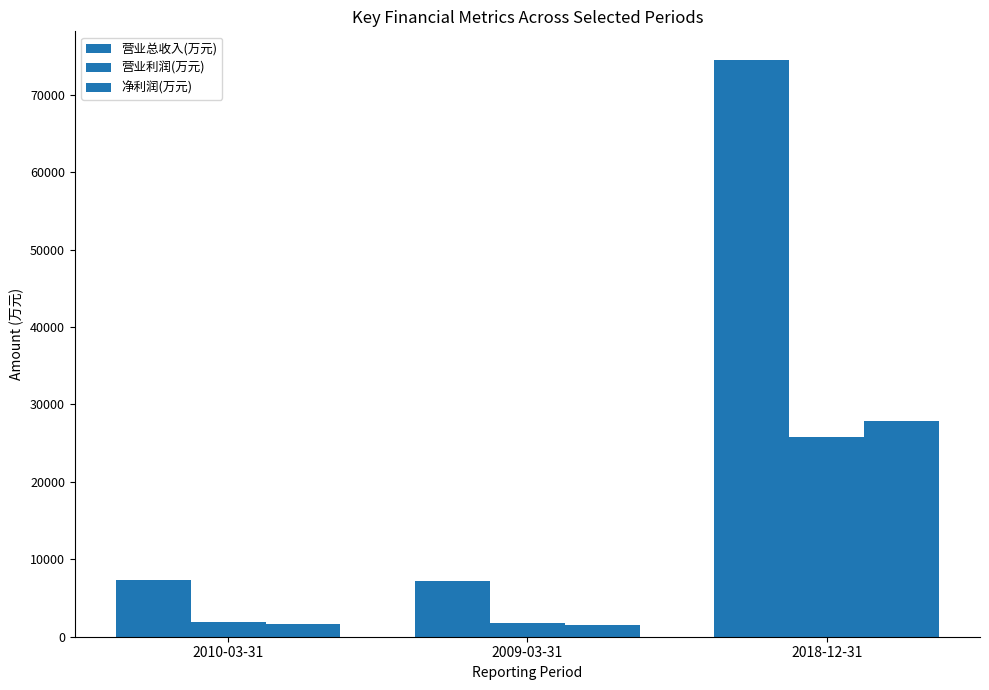

How many groups of bars are there?

3